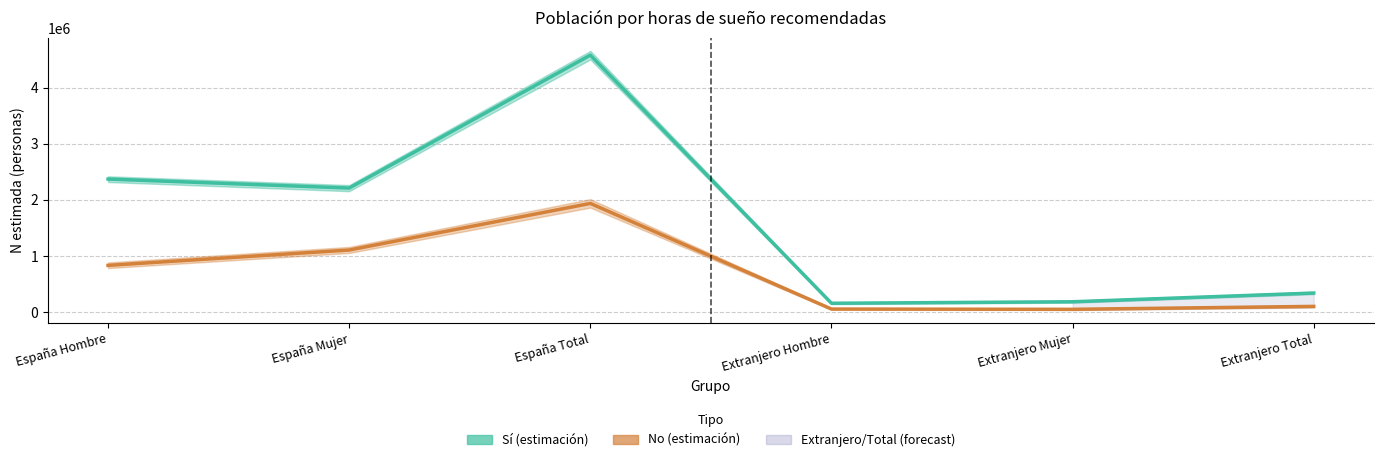

How many values in the Sí (estimación central) series are below 2212651?

3